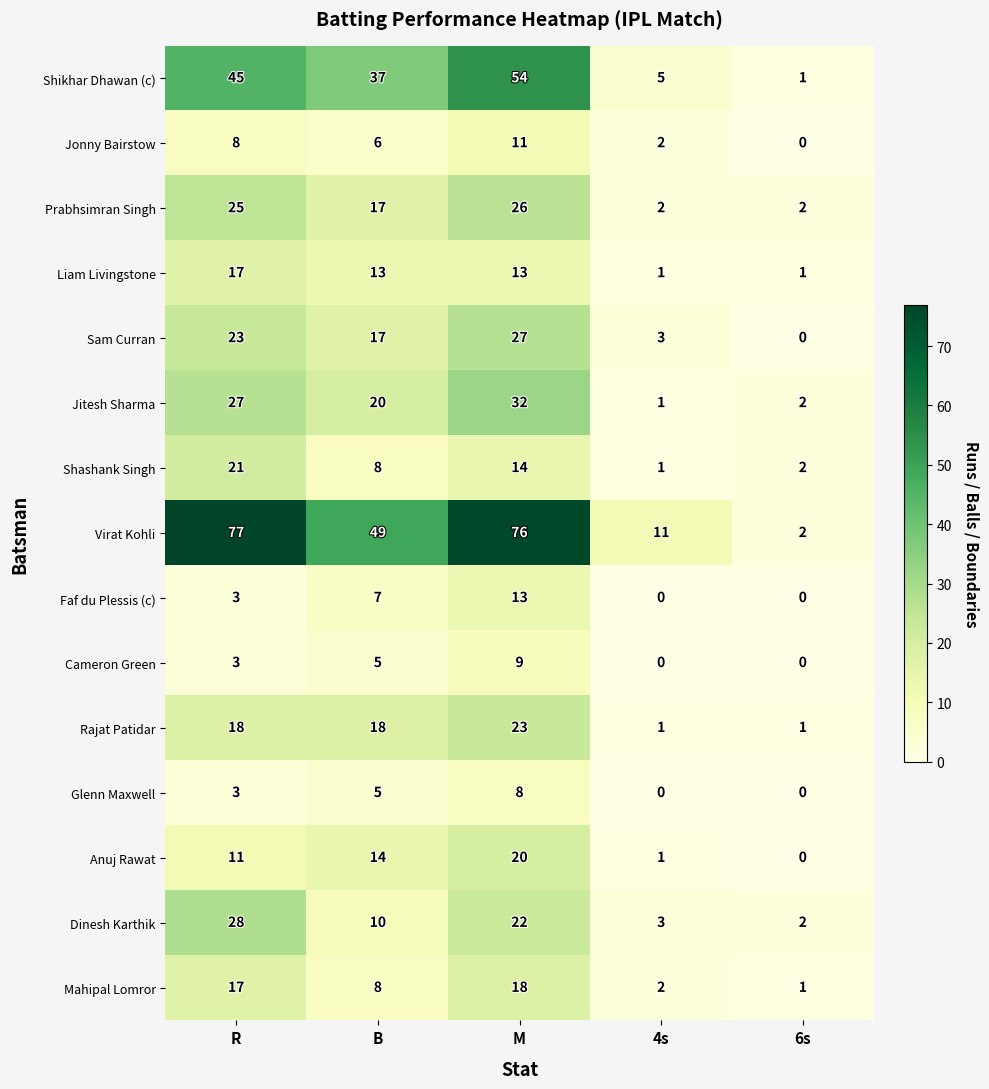

Read the Virat Kohli value at 4s.

11